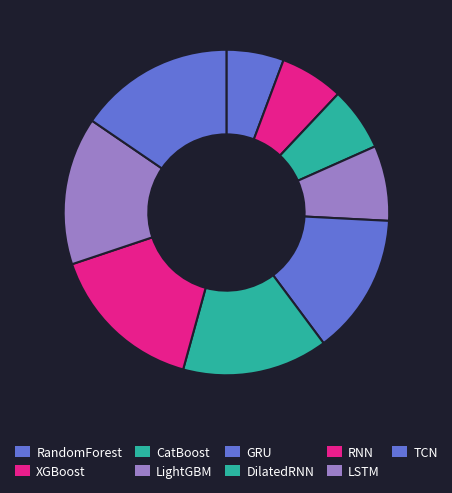

The CatBoost slice represents 13% of the pie. True or false?

False